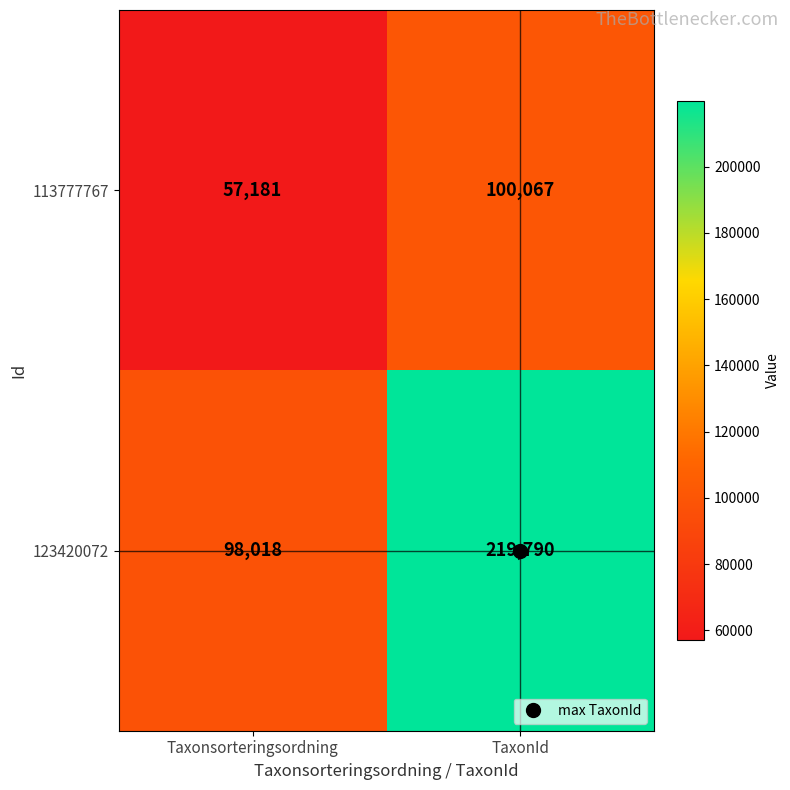

Read the 123420072 value at TaxonId, to the nearest 100.

219800